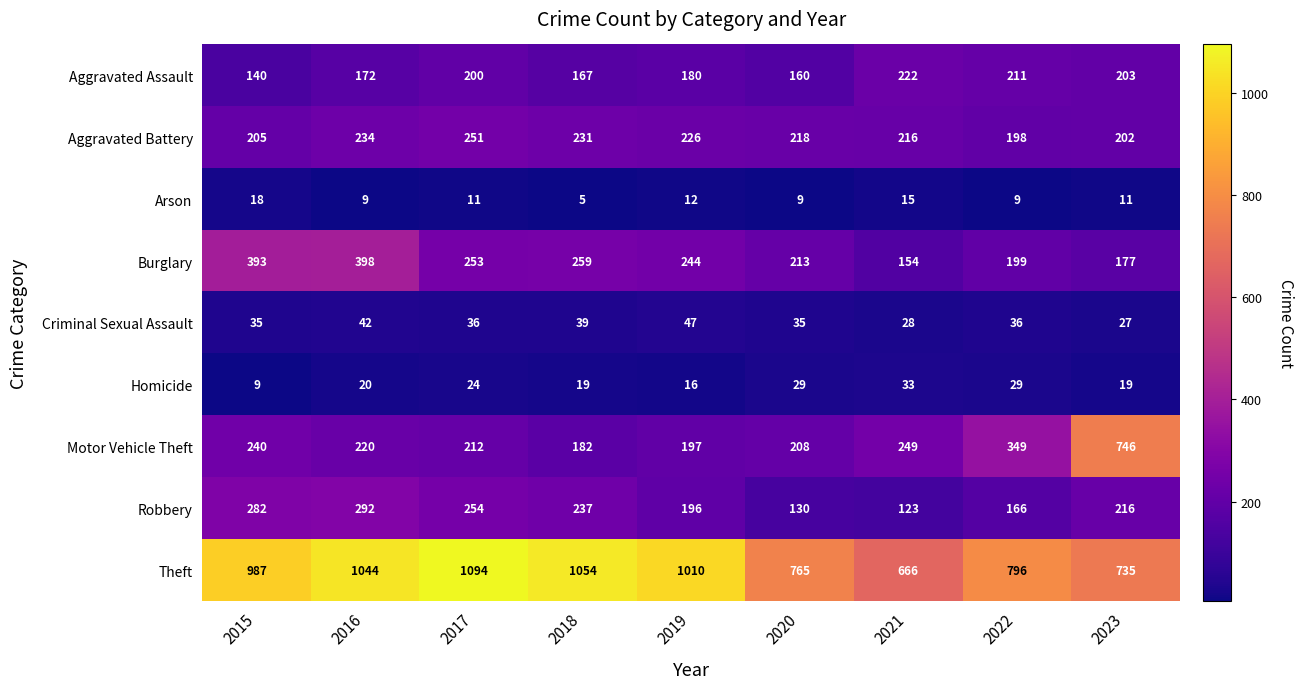

At which label is Aggravated Assault closest to 181?

2019